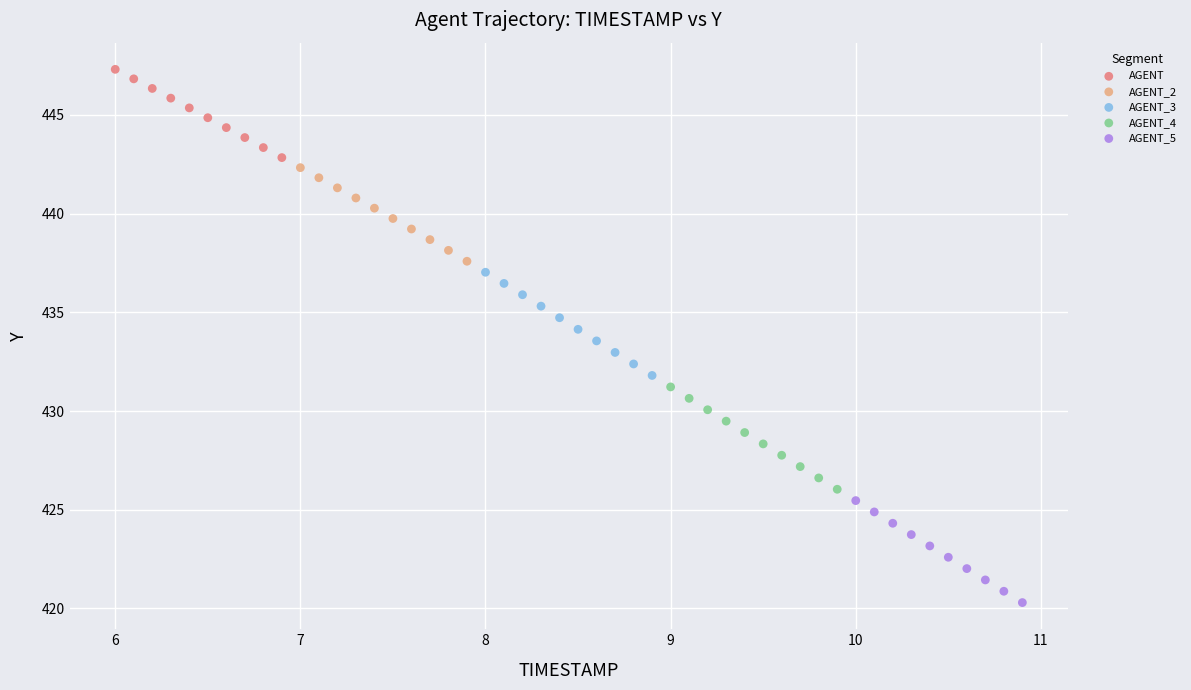

Which series has the widest spread of Y values?

AGENT_3